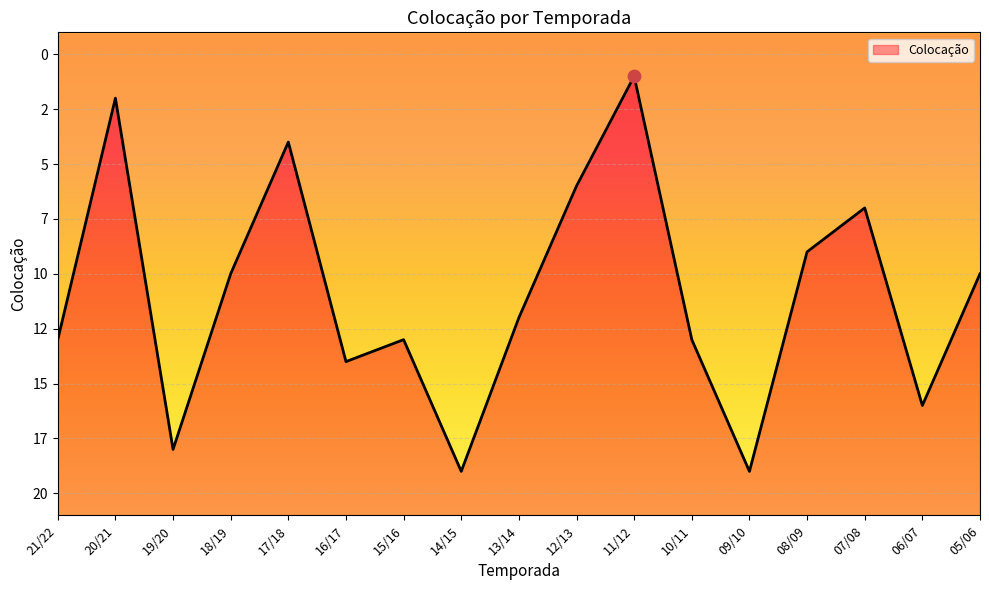

Which has a higher value, 16/17 or 17/18?

16/17